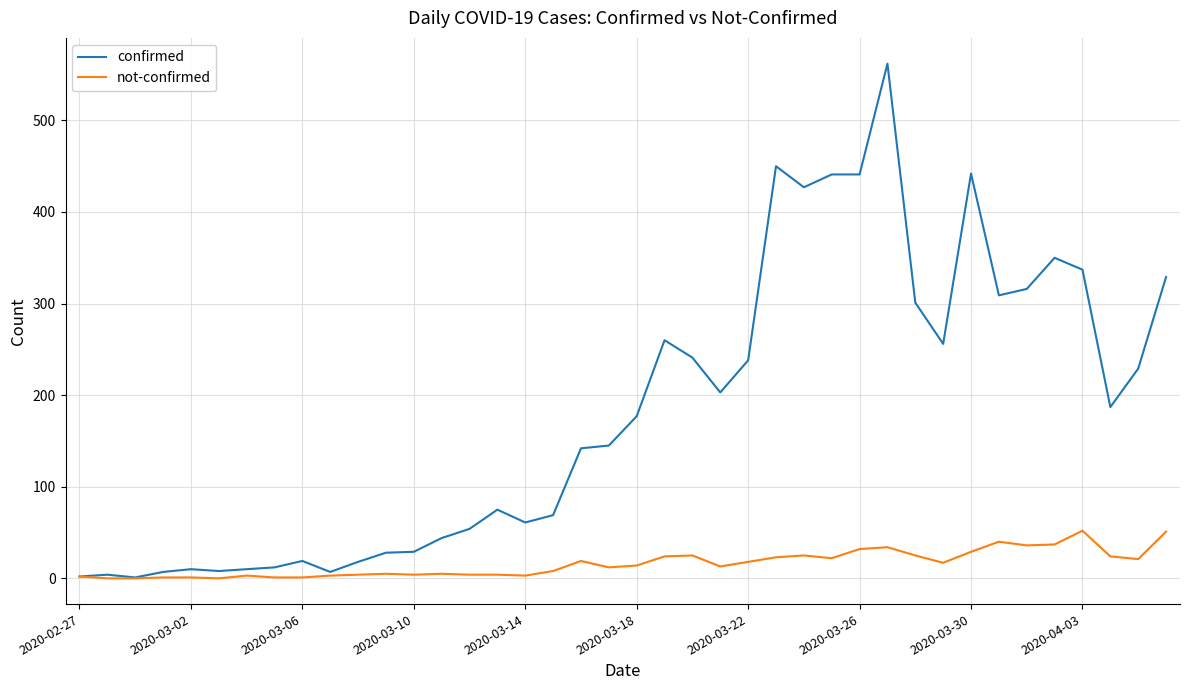

Which series has the largest total across all categories?

confirmed